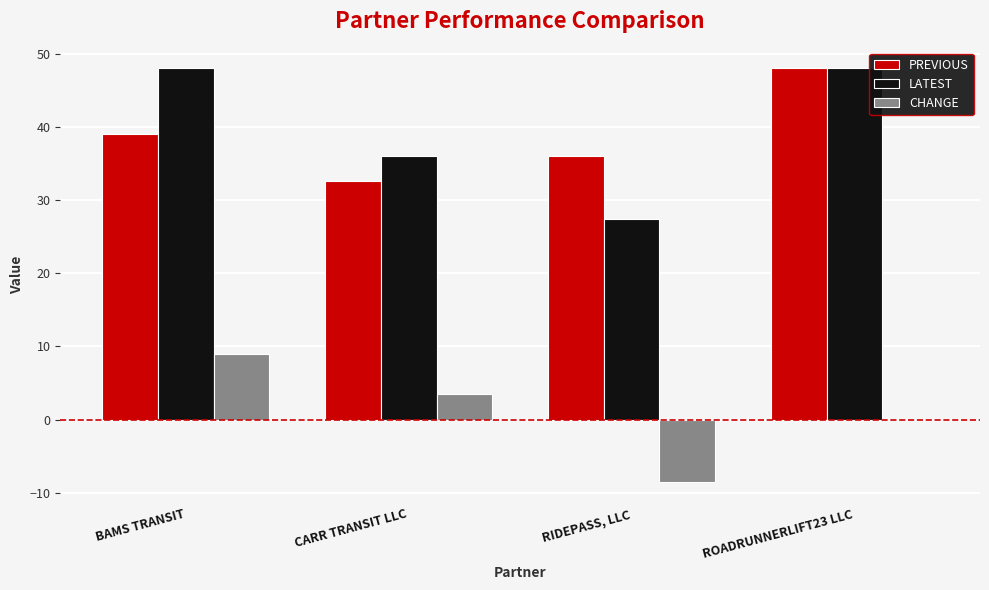

What is the greatest value displayed?

48.0